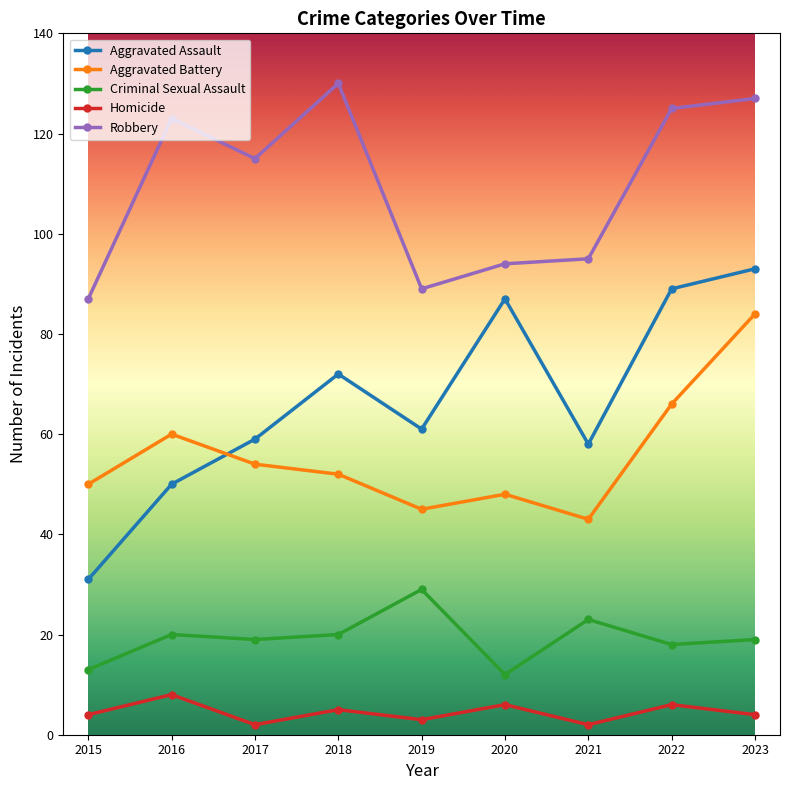

True or false: Robbery and Homicide cross at least once.

False